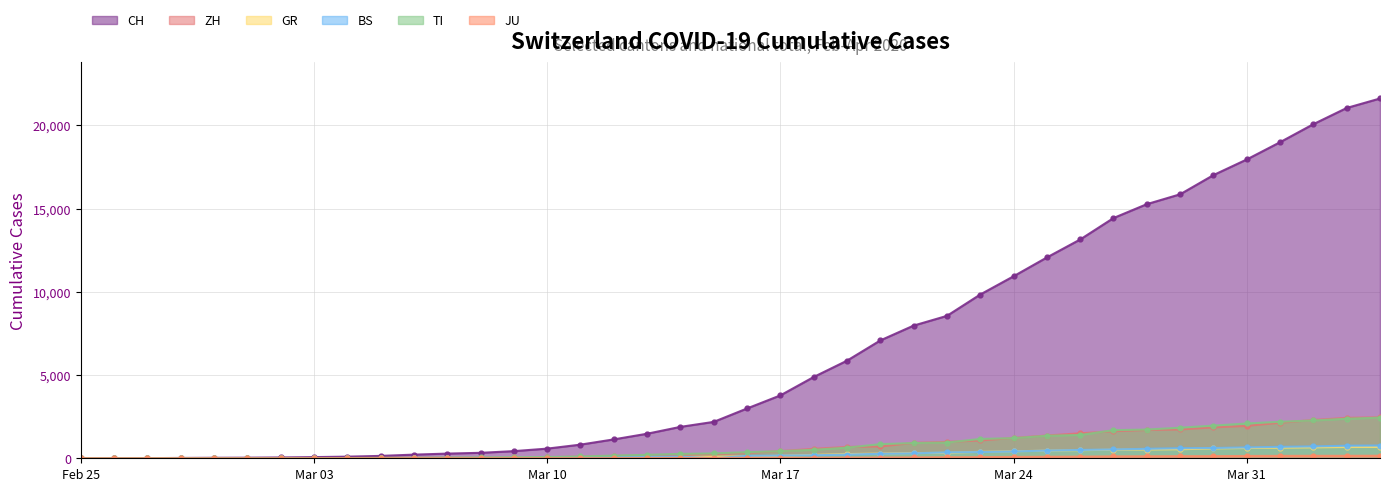

True or false: BS and CH intersect in this chart.

False